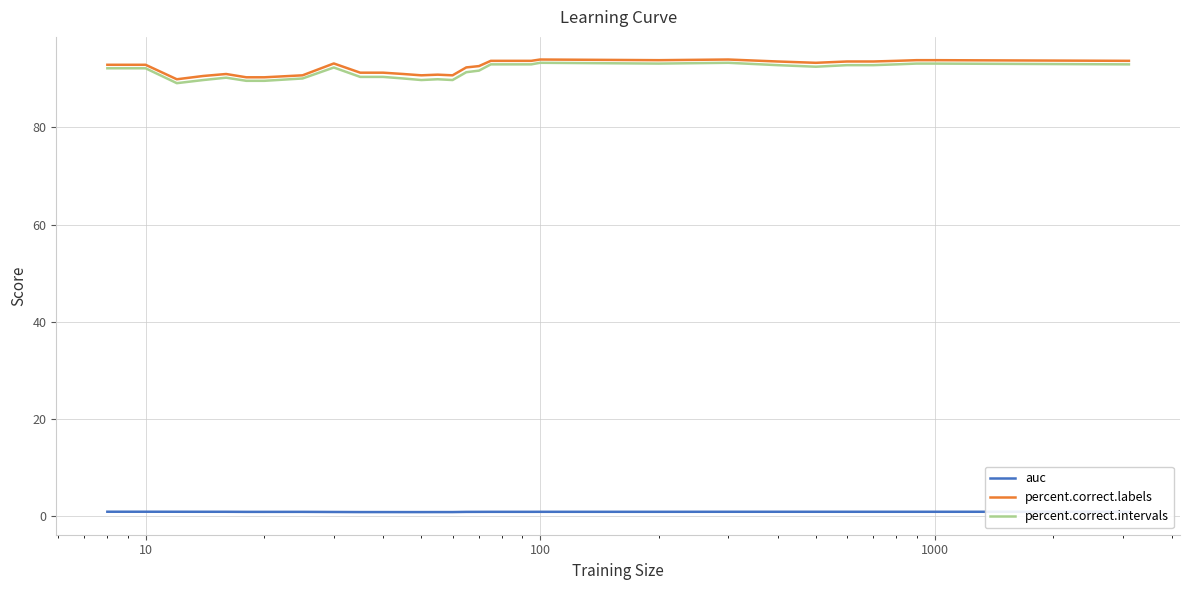

Which series has the widest spread of values?

percent.correct.intervals